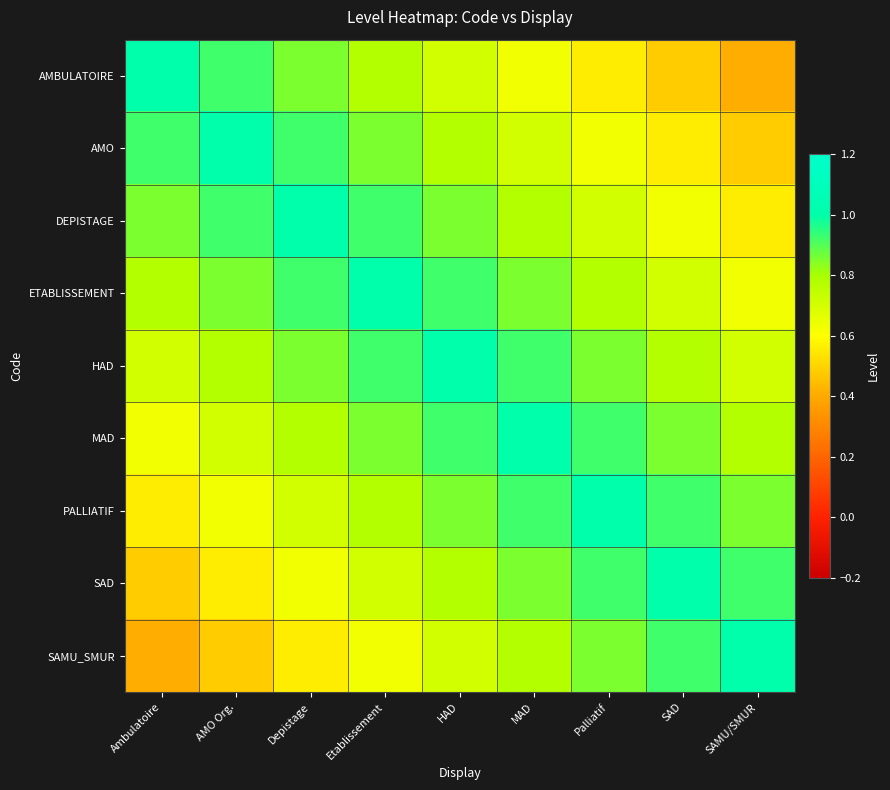

Which category has the highest value across all series?

Ambulatoire